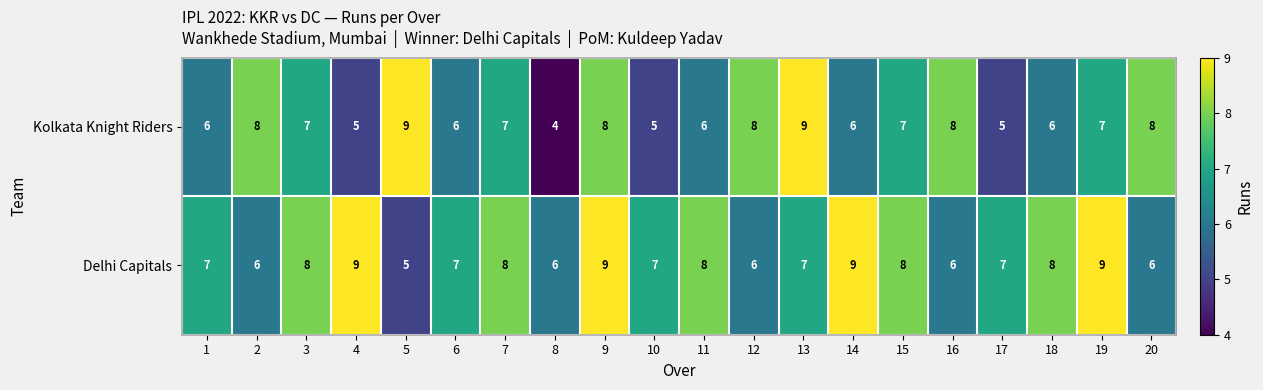

The Kolkata Knight Riders series shows 5 at 17. True or false?

True